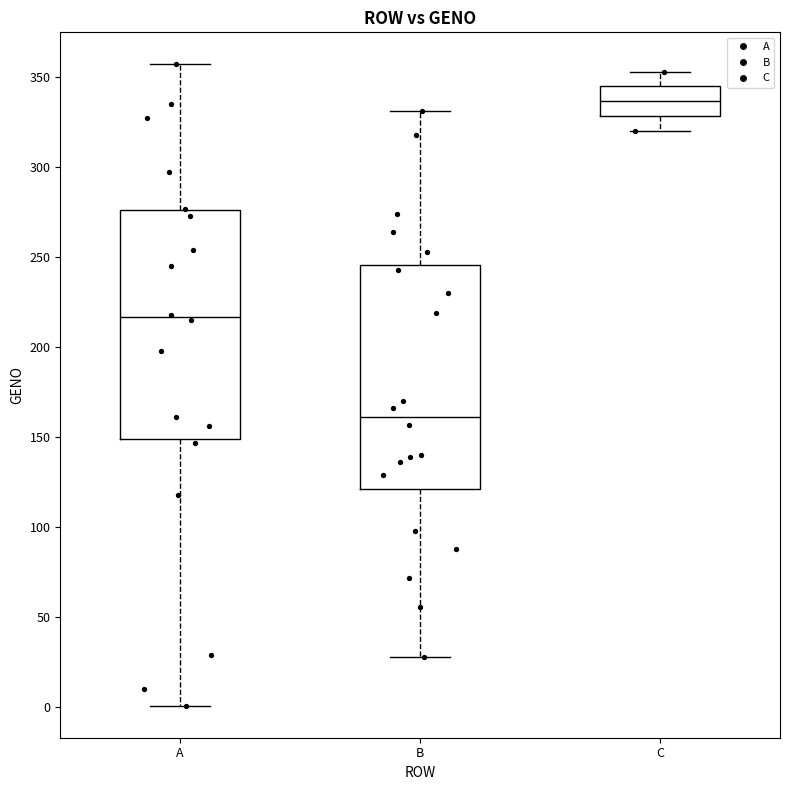

Which box's median line is the highest?

C